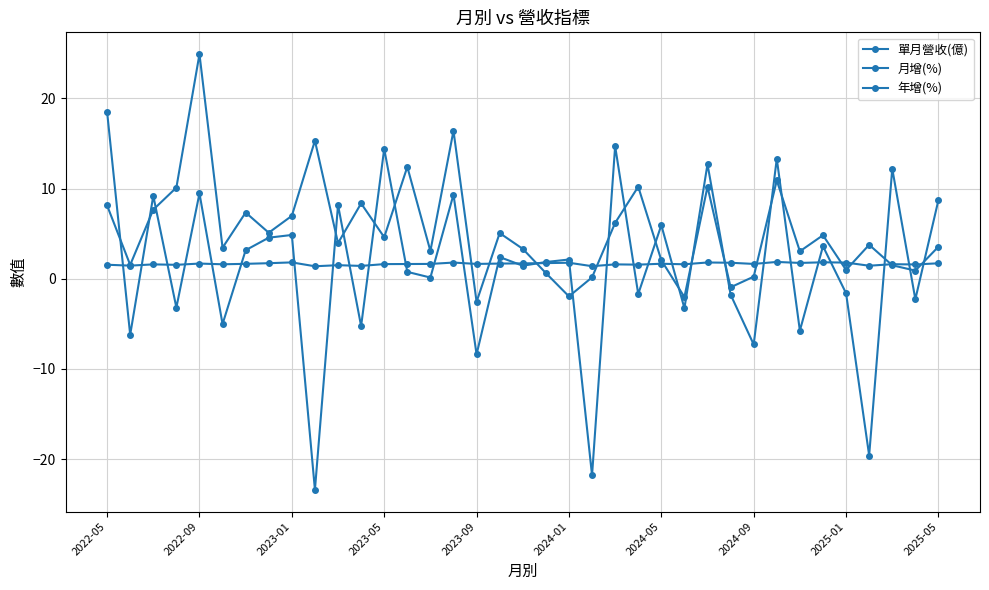

How many series are shown in this chart?

3